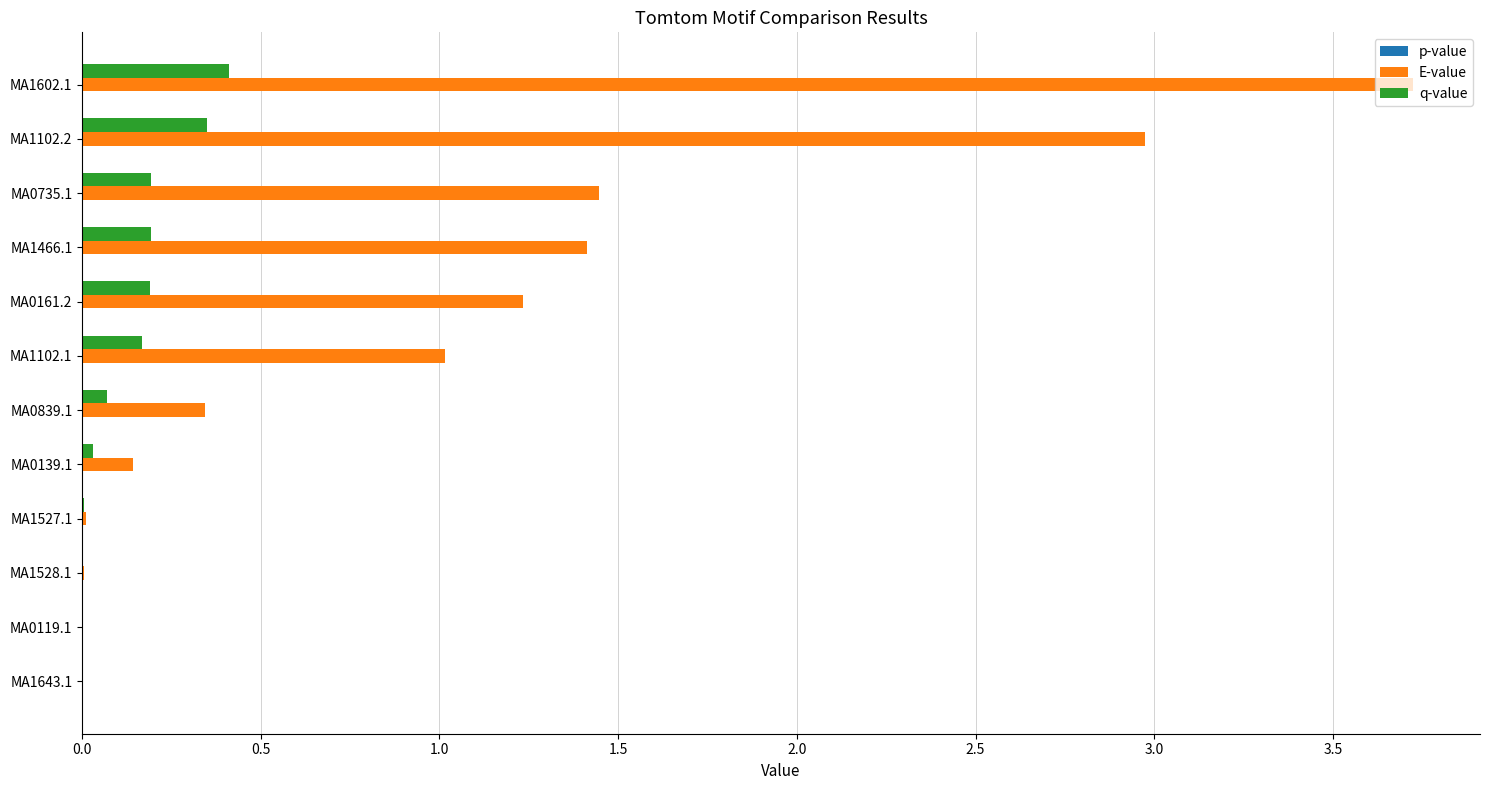

What is the sum of all q-value values?

1.6